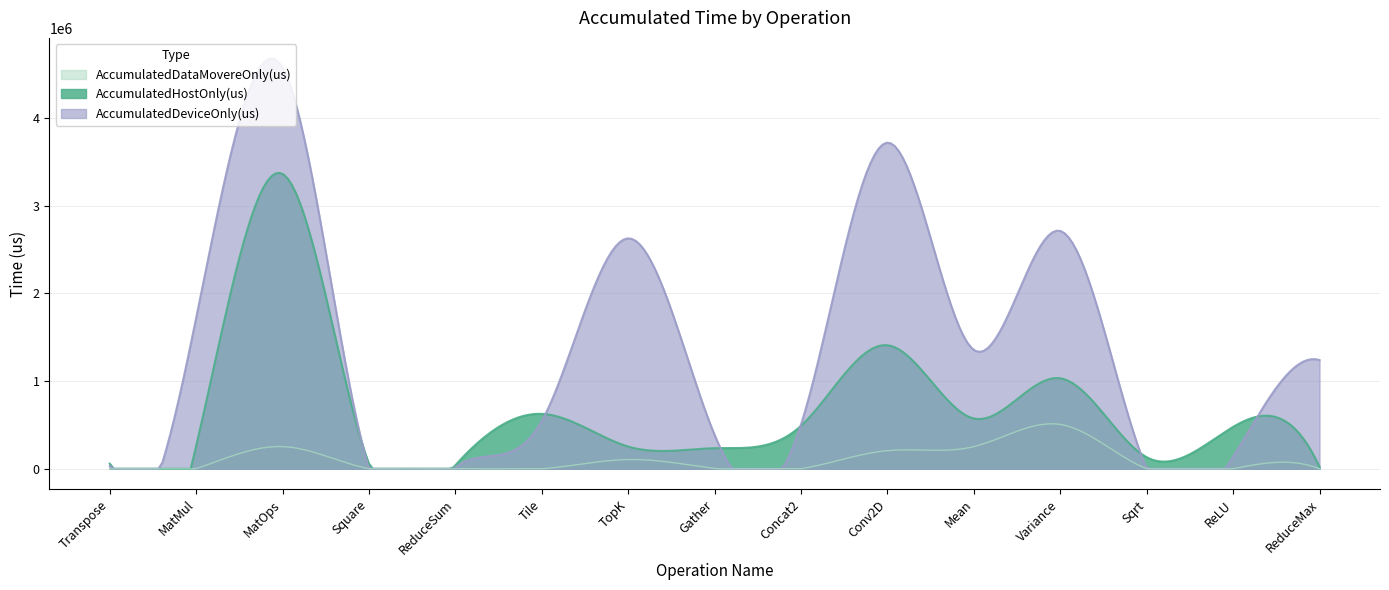

How many positive values does the AccumulatedDataMovereOnly(us) series have?

10